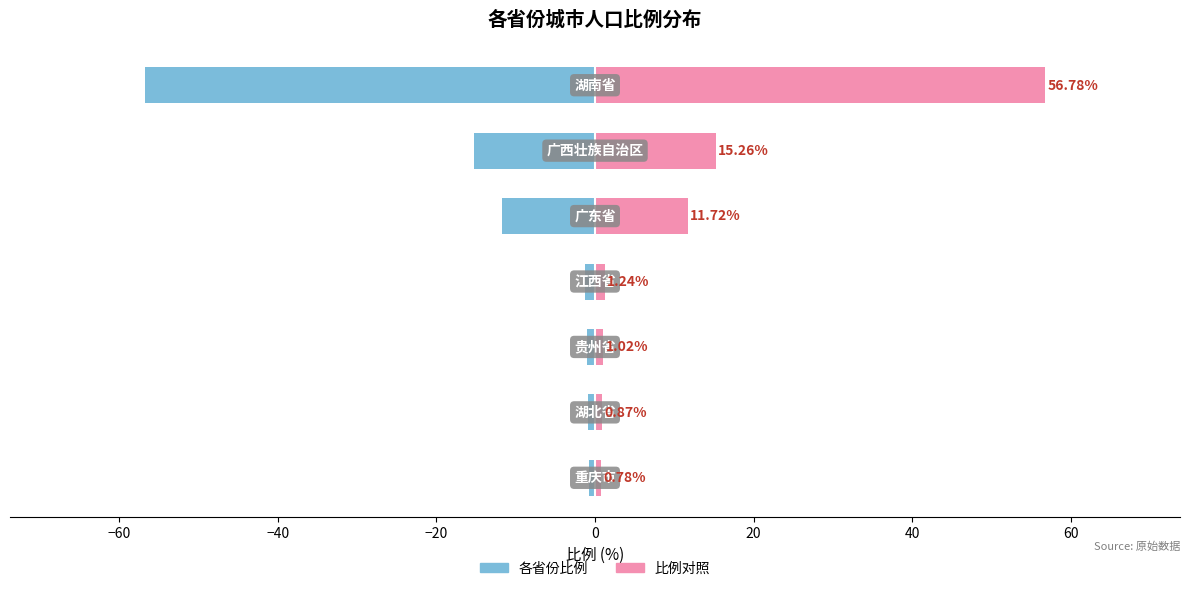

What is the minimum value shown in the chart?

-56.8